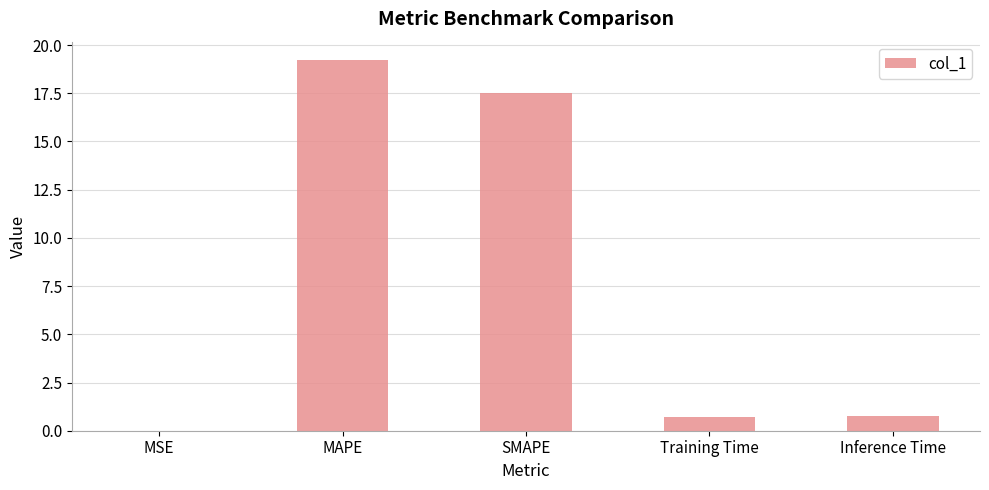

What is the approximate value at Inference Time?

0.8